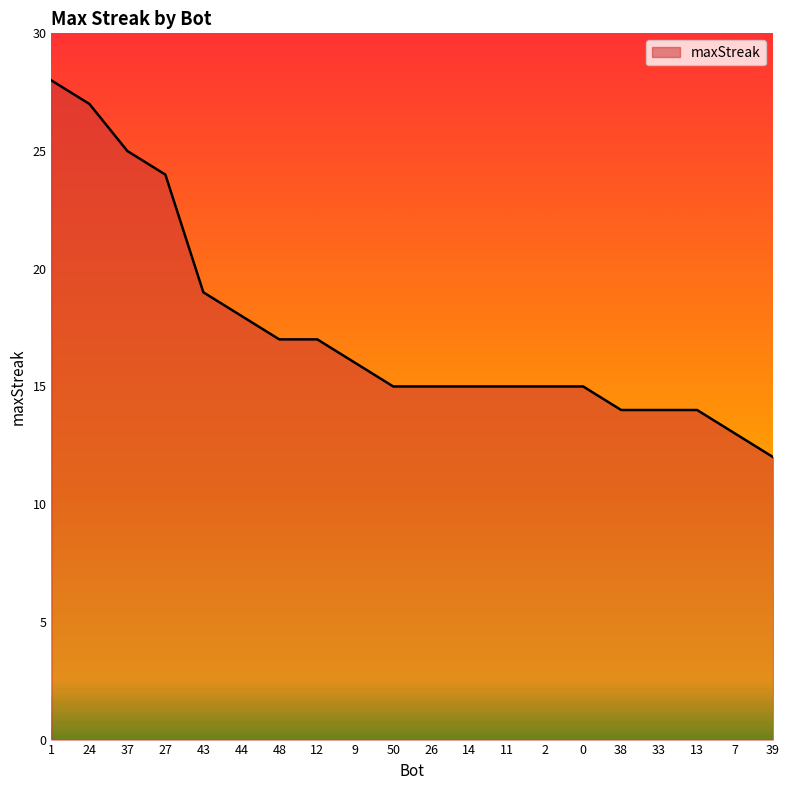

True or false: the data shows 19 at 39.

False